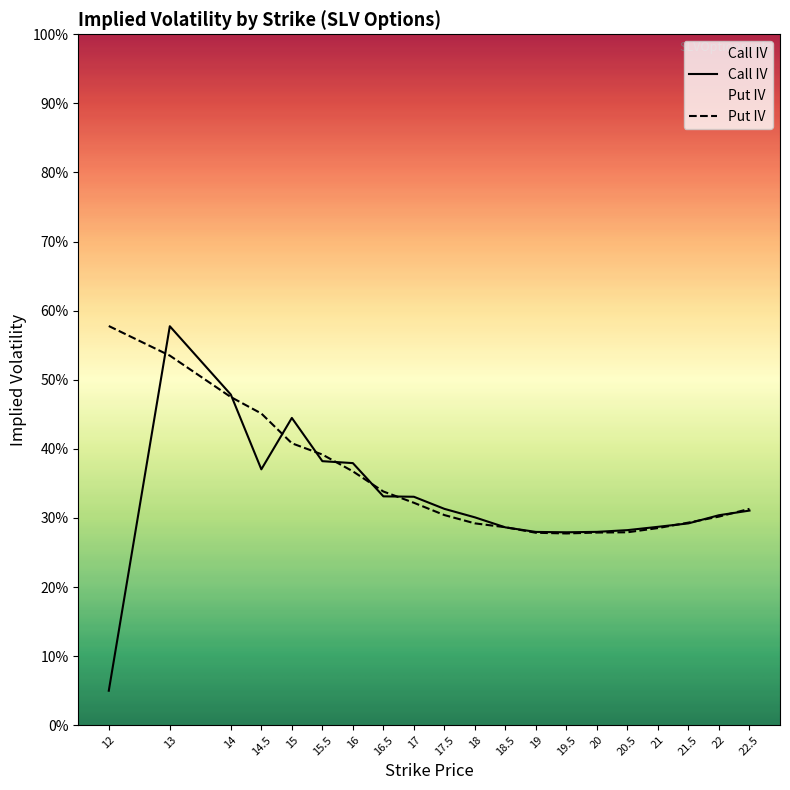

At which category is the sum across all series the highest?

13